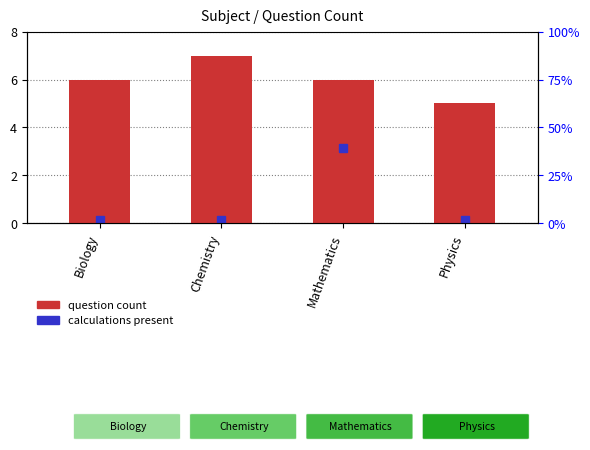

What is the change in value from Biology to Physics?

-1